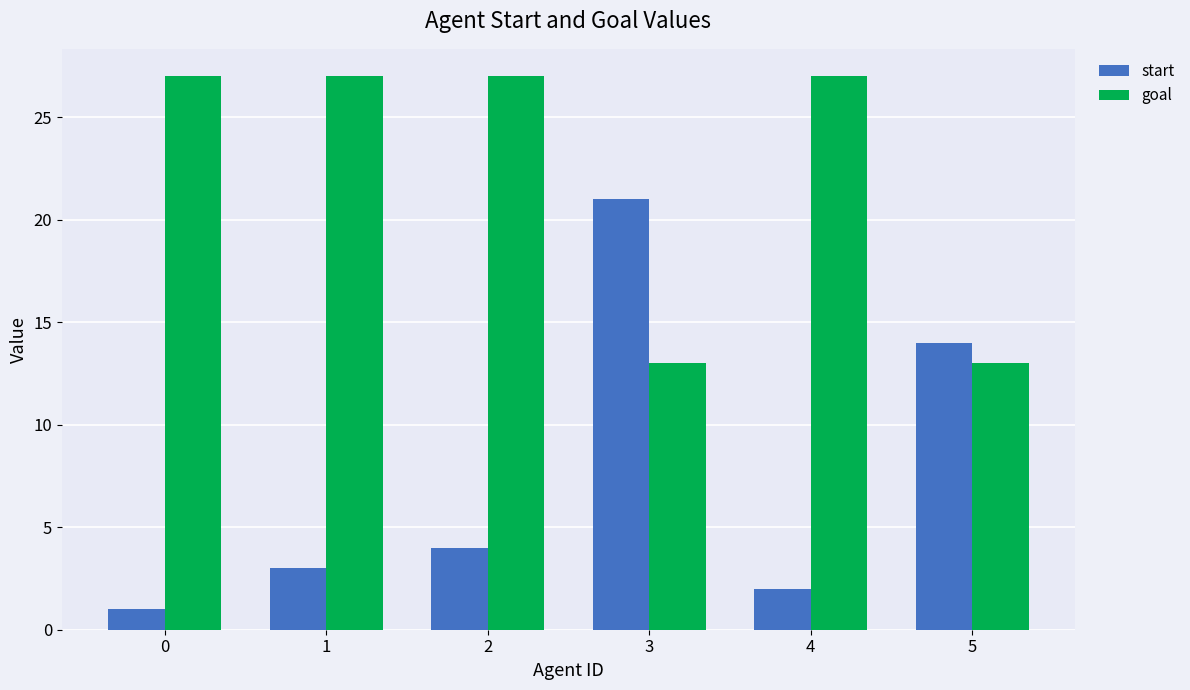

Reading left to right, list all the values displayed in this chart.

start: 0=1	1=3	2=4	3=21	4=2	5=14
goal: 0=27	1=27	2=27	3=13	4=27	5=13